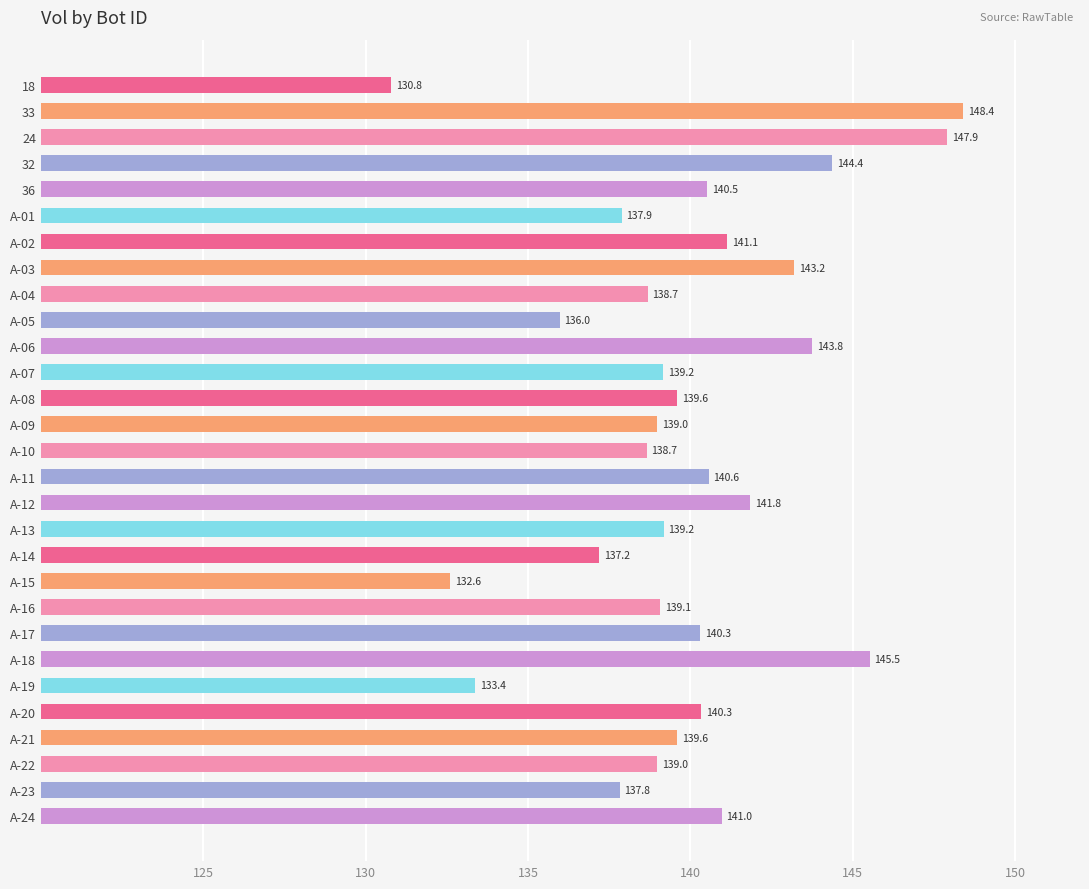

What is the greatest value displayed?

148.4